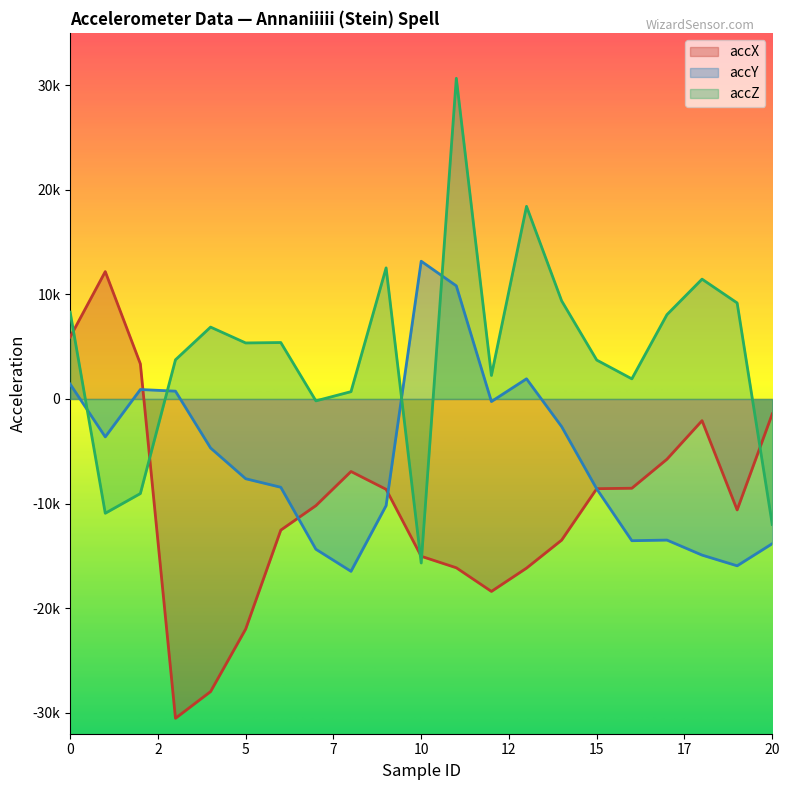

Between which two adjacent categories do accY and accX first intersect?

2 and 3